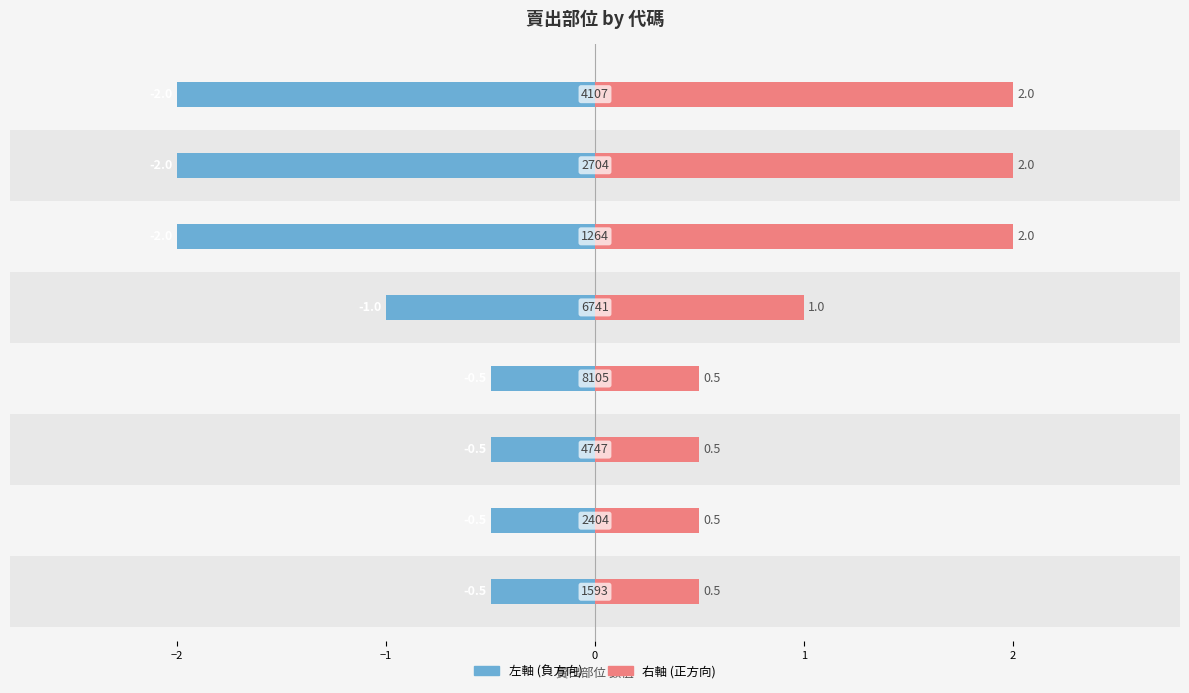

The 賣出部位 (右) series shows 0.3 at −2. True or false?

False